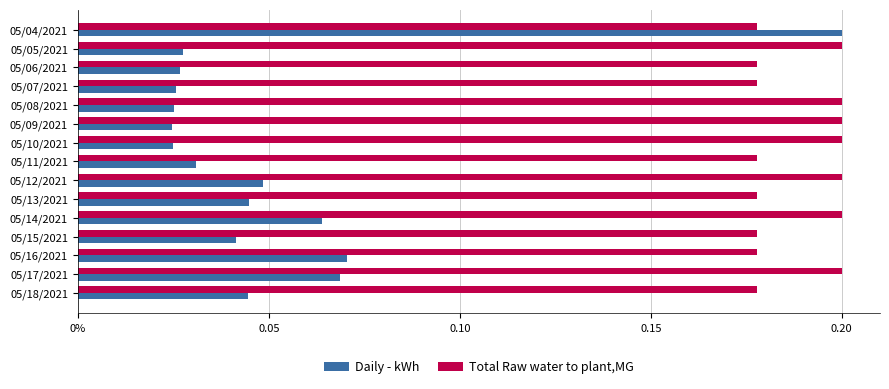

How many Daily - kWh values are between 0 and 1?

15